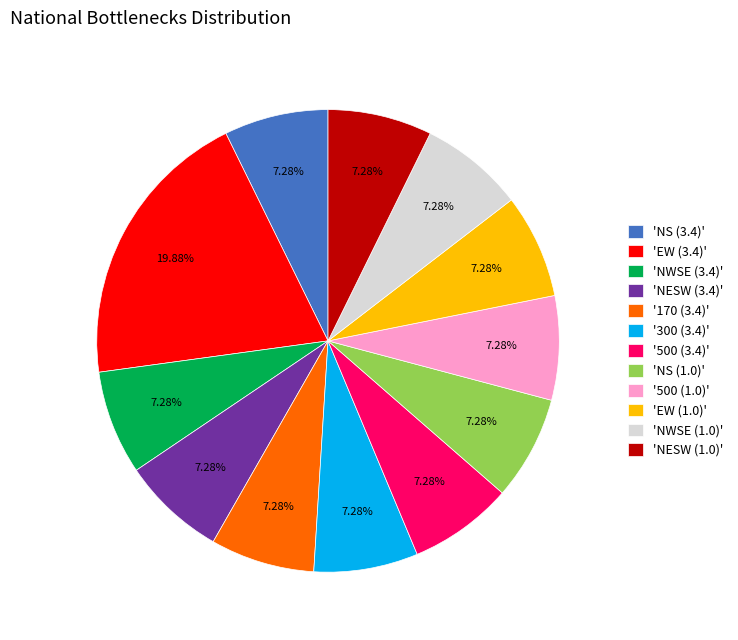

Does any single category account for the majority?

No